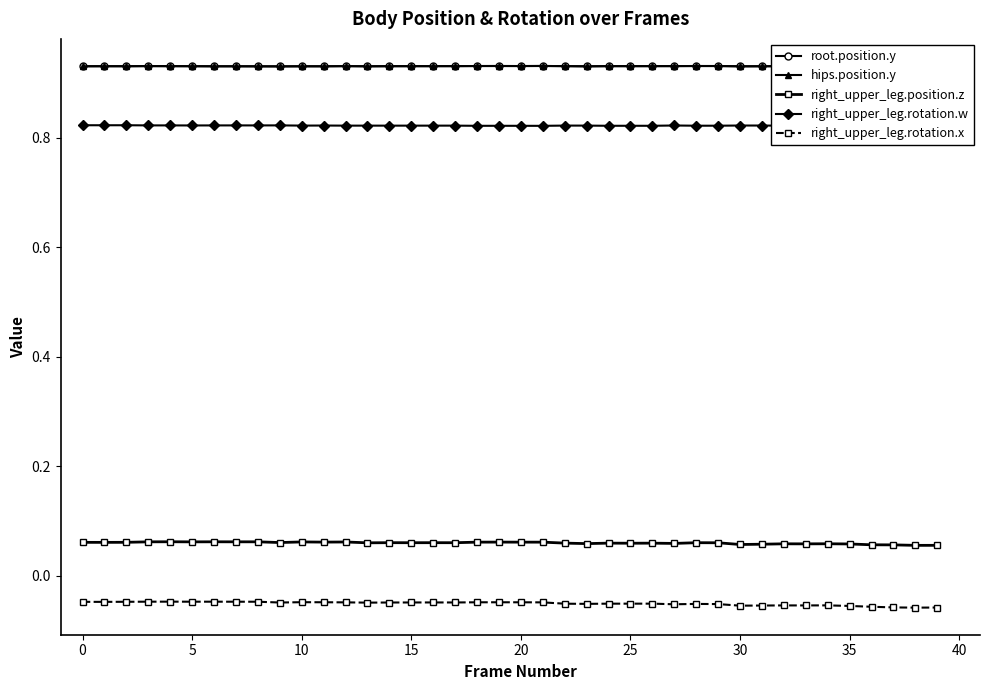

True or false: right_upper_leg.position.z and right_upper_leg.rotation.x intersect in this chart.

False